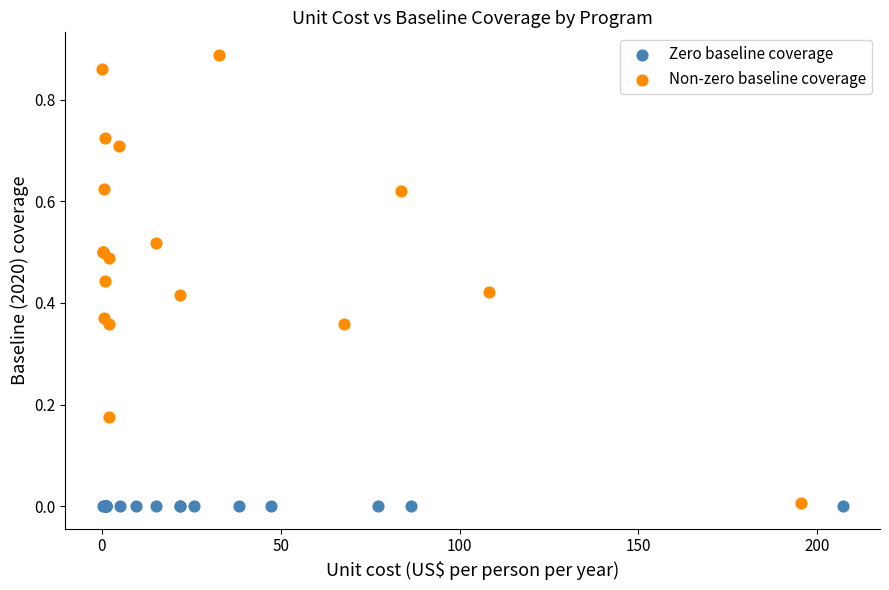

Which series contains the highest Y value?

Non-zero baseline coverage